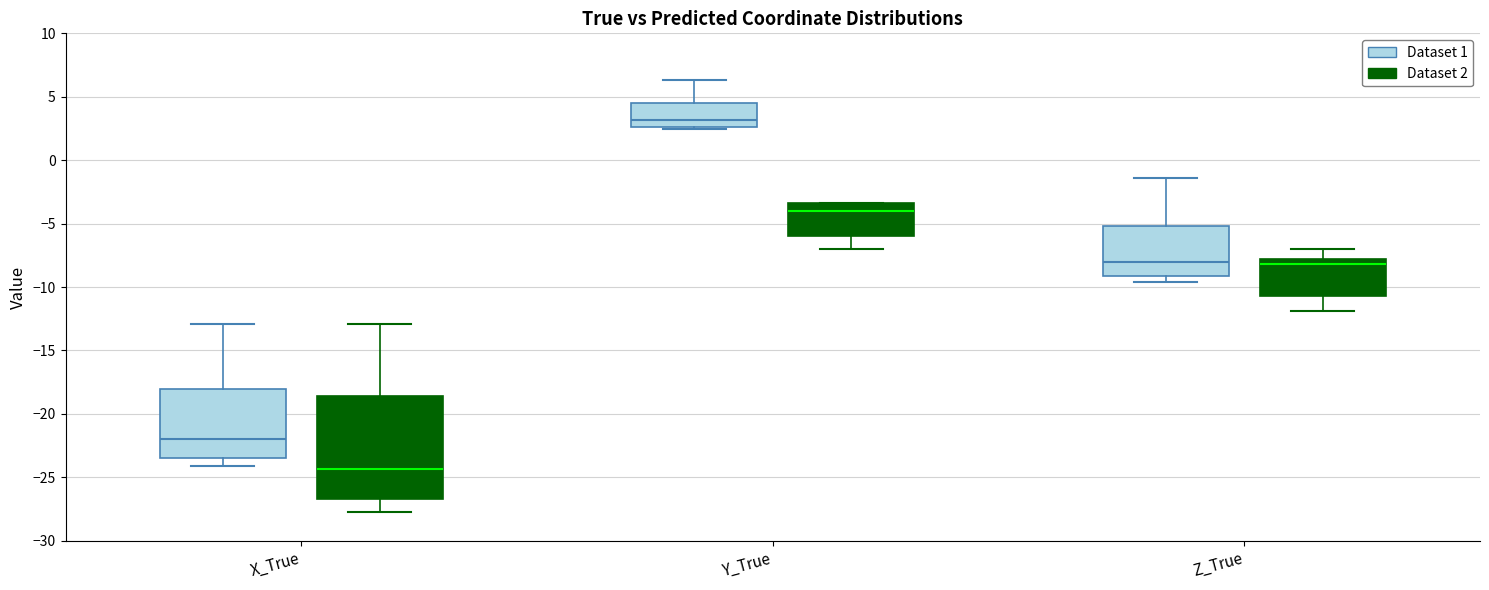

Where is the upper edge of the box for X_True (Dataset 2) on the y-axis? The values are not printed on the chart, so give them approximately, as read against the axis.

-18.5